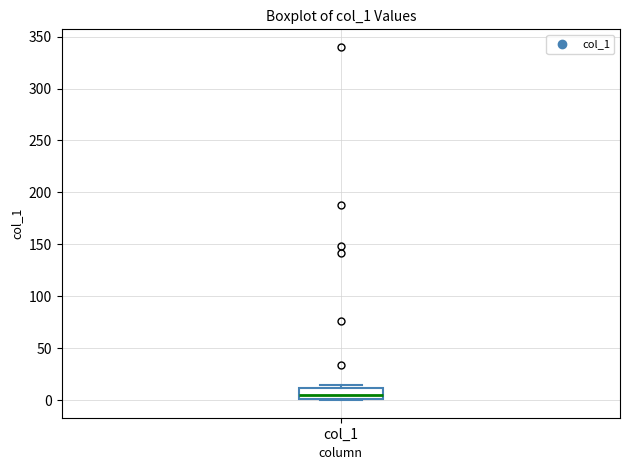

Transcribe this box plot: give where the median line is, the range the box spans, and where the two whiskers end, as read against the y-axis. The values are not printed on the chart, so give them approximately, as read against the axis.

median 5, box 0 to 10, whiskers 0 to 15